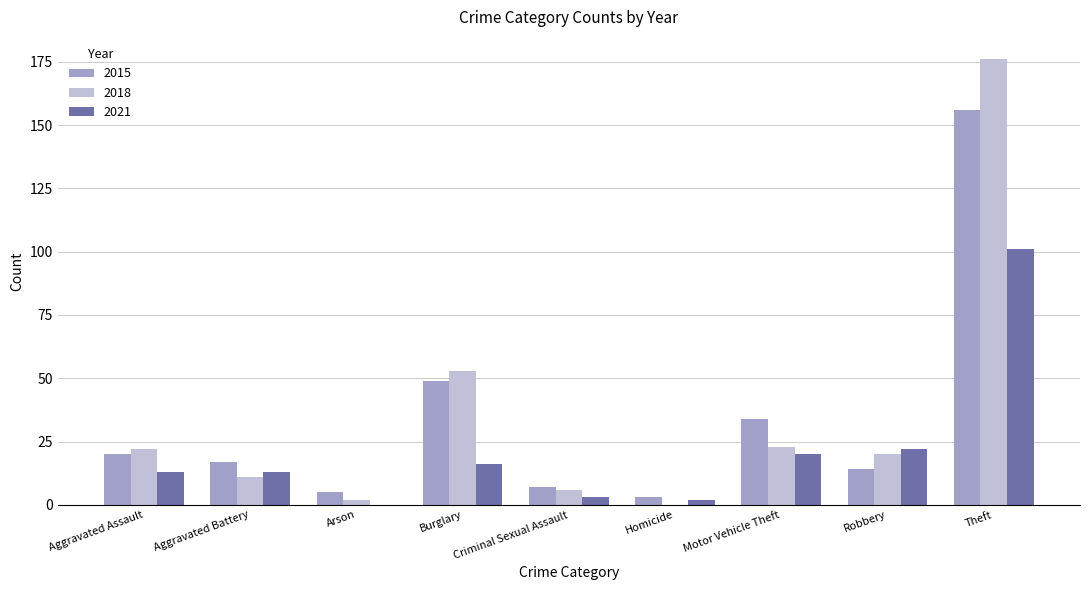

What is the highest value of the 2018 series?

176